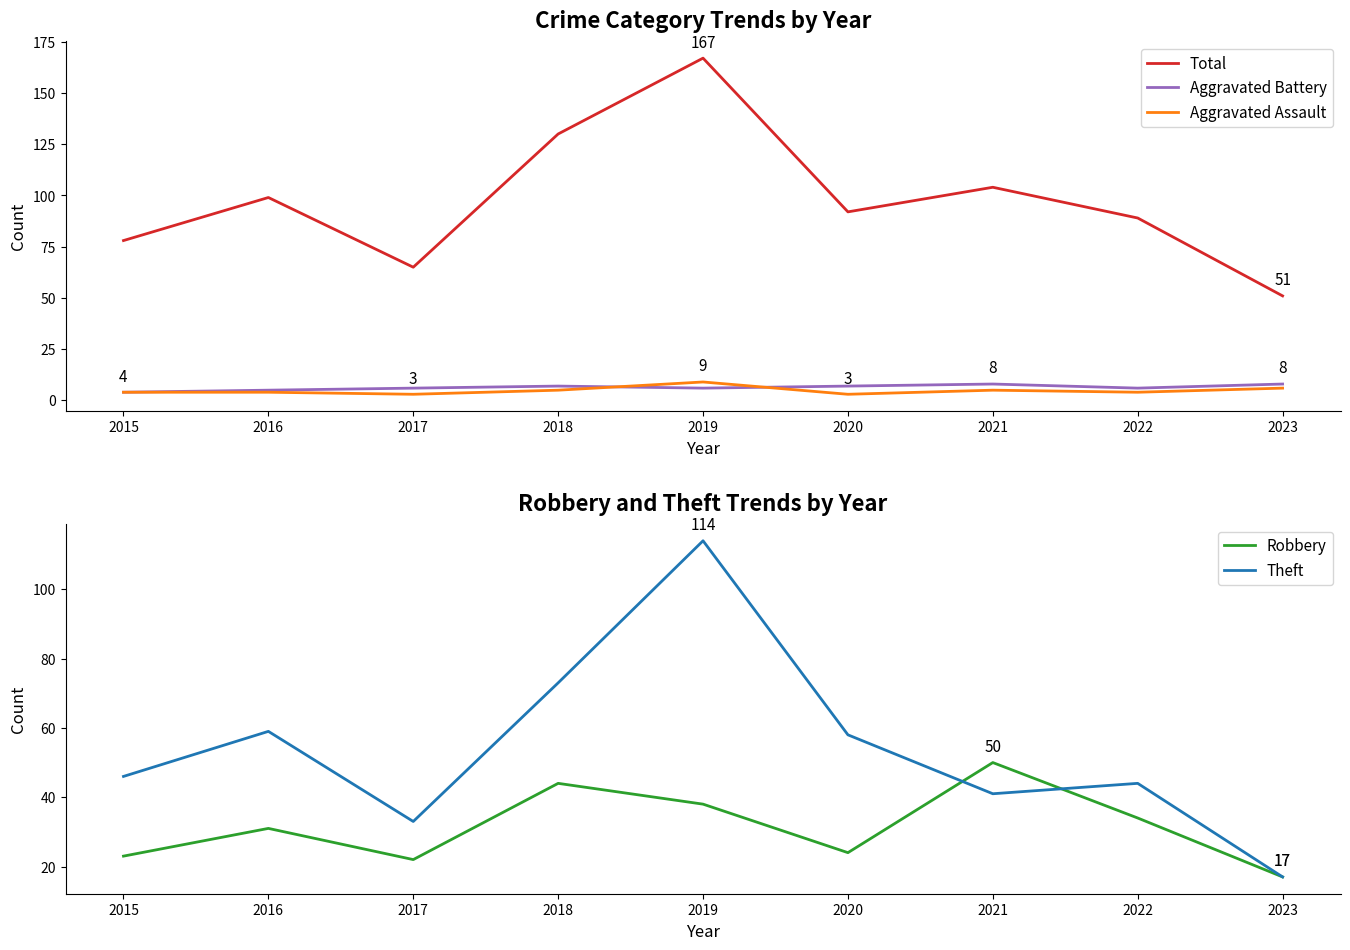

At 2020, list the series in order from largest to smallest.

Total, Theft, Robbery, Aggravated Battery, Aggravated Assault